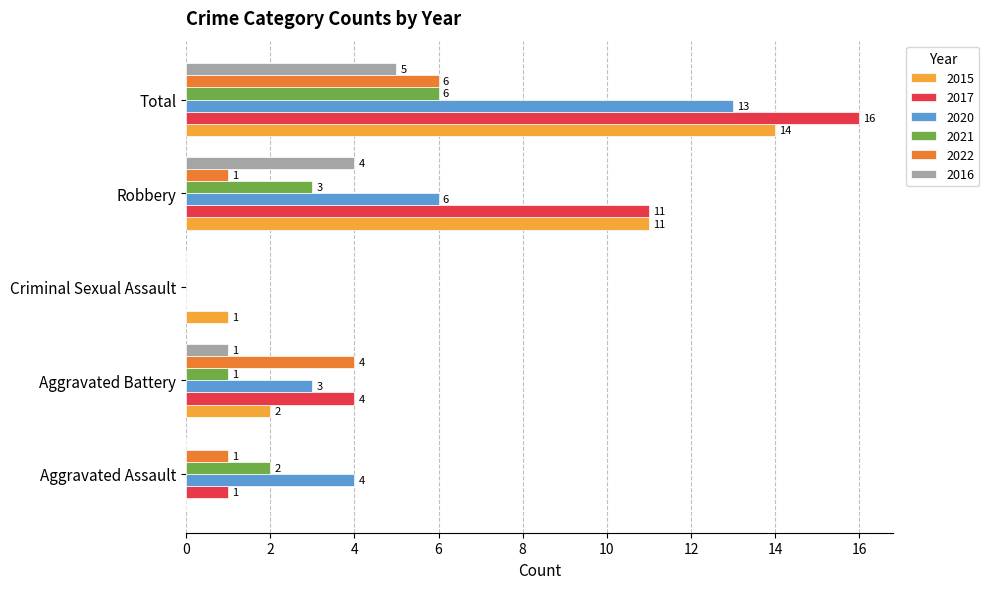

True or false: 2020 has a value of 3 at Aggravated Battery.

True